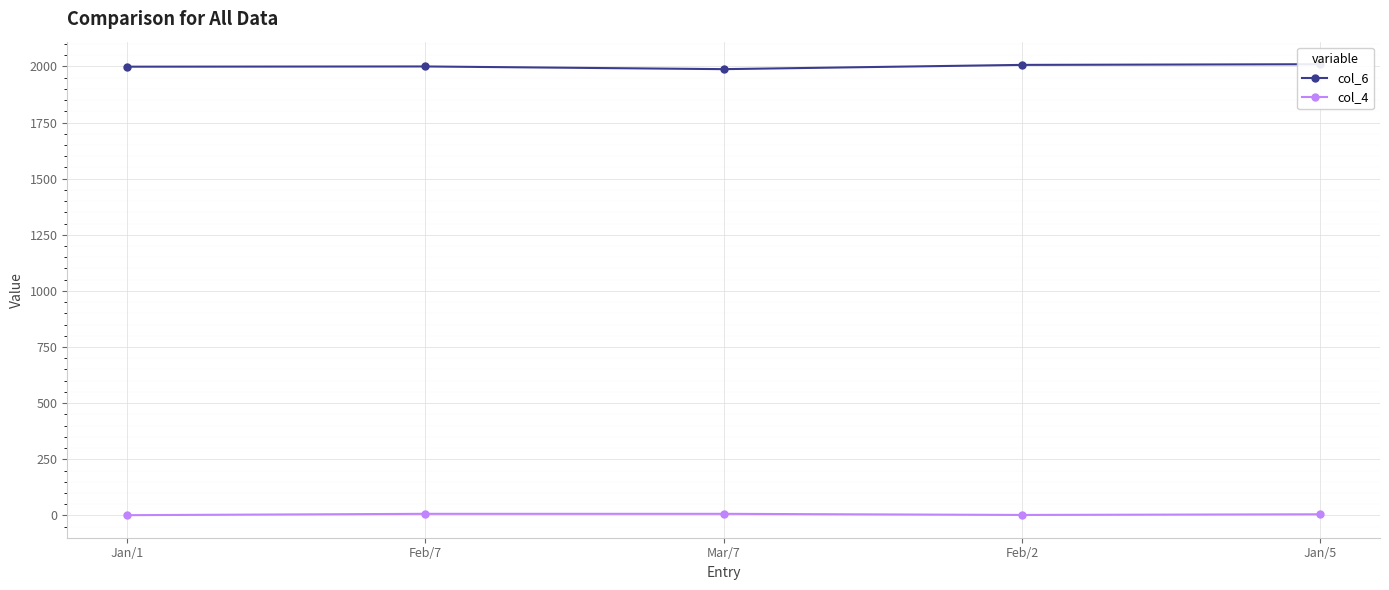

What is the difference between the highest and lowest values at Mar/7?

1981